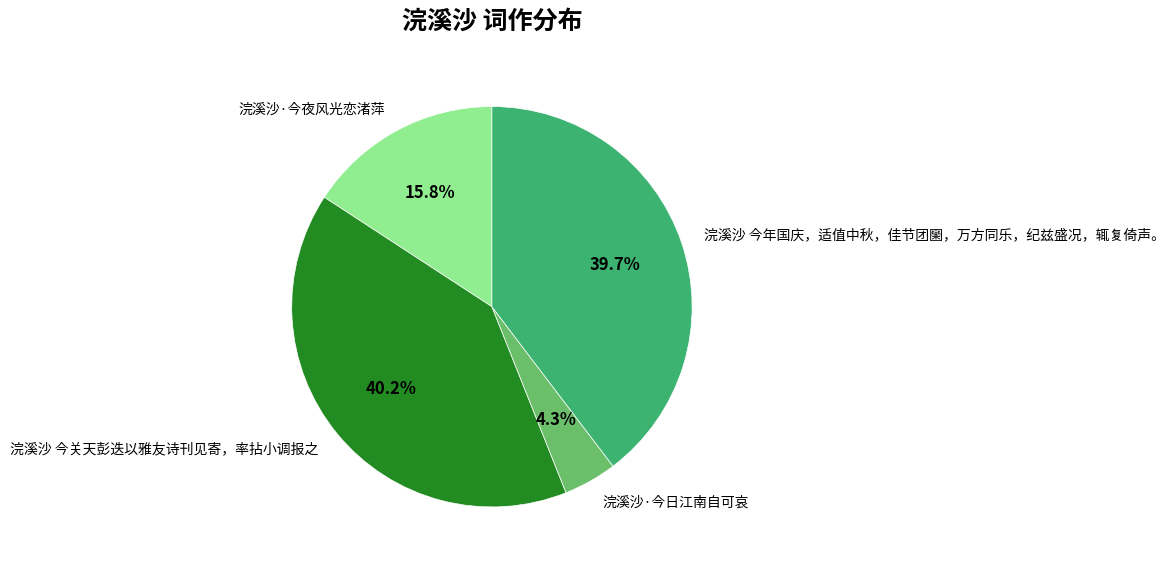

To the nearest percent, what portion does 浣溪沙·今夜风光恋渚萍 represent?

16%